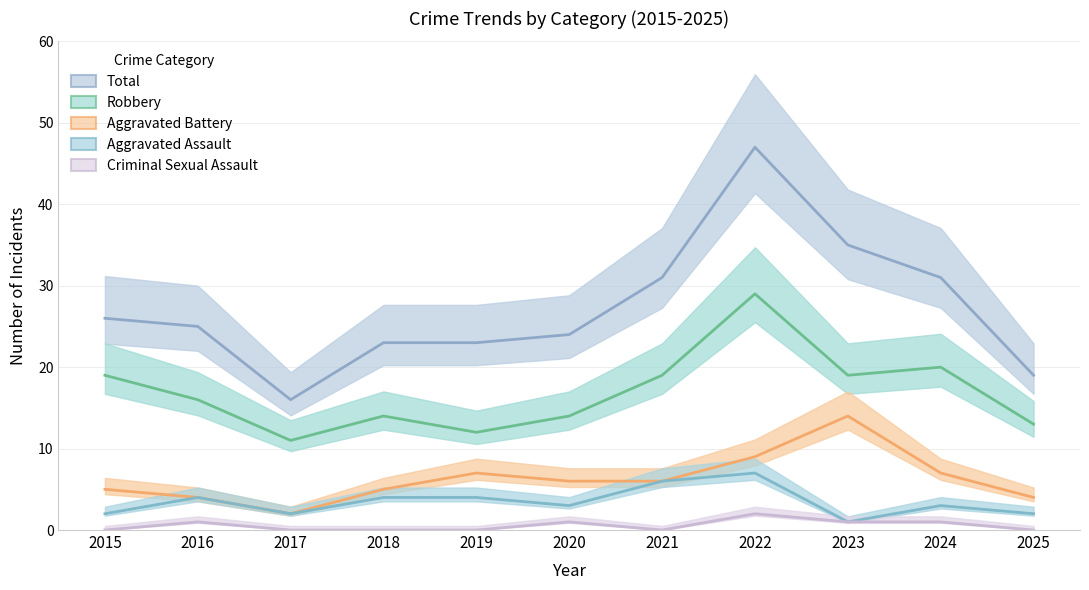

At which category is the sum across all series the highest?

2022